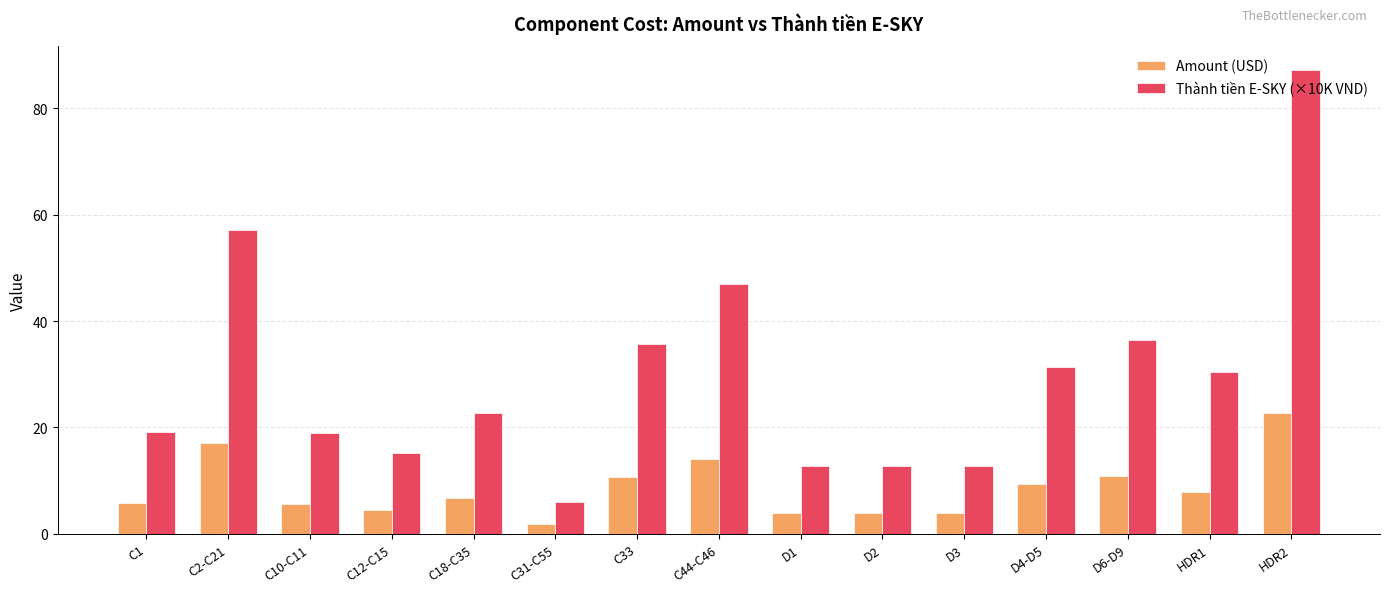

Between D1 and HDR2, which series saw the biggest shift?

Thành tiền E-SKY (×10K VND)